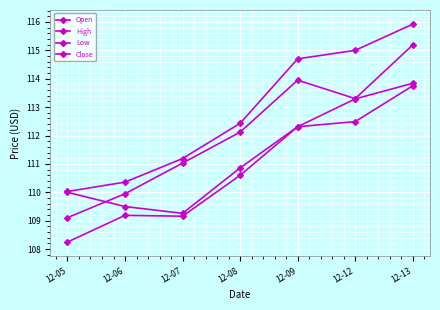

What is the maximum value for Open?

113.8